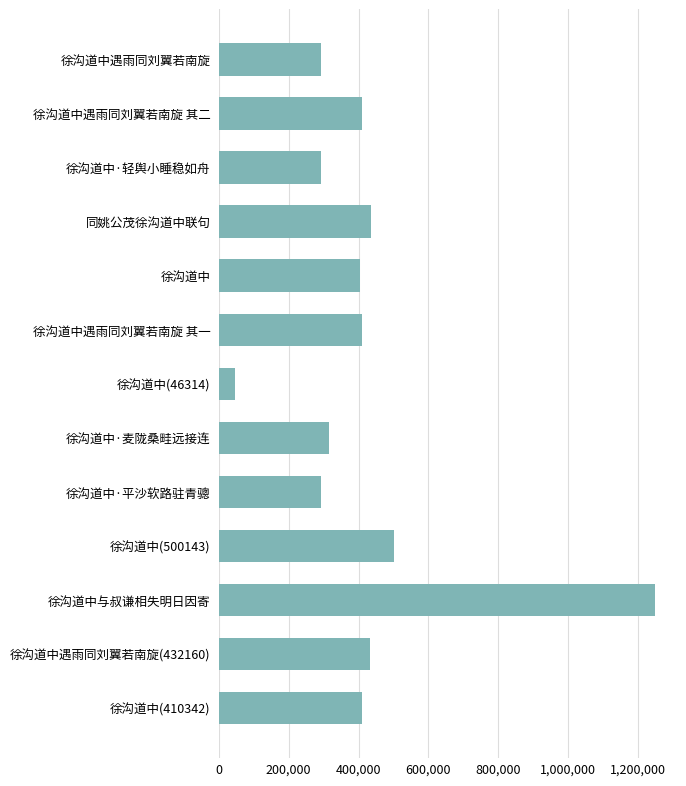

What is the label of the 13th bar from the bottom?

徐沟道中遇雨同刘翼若南旋